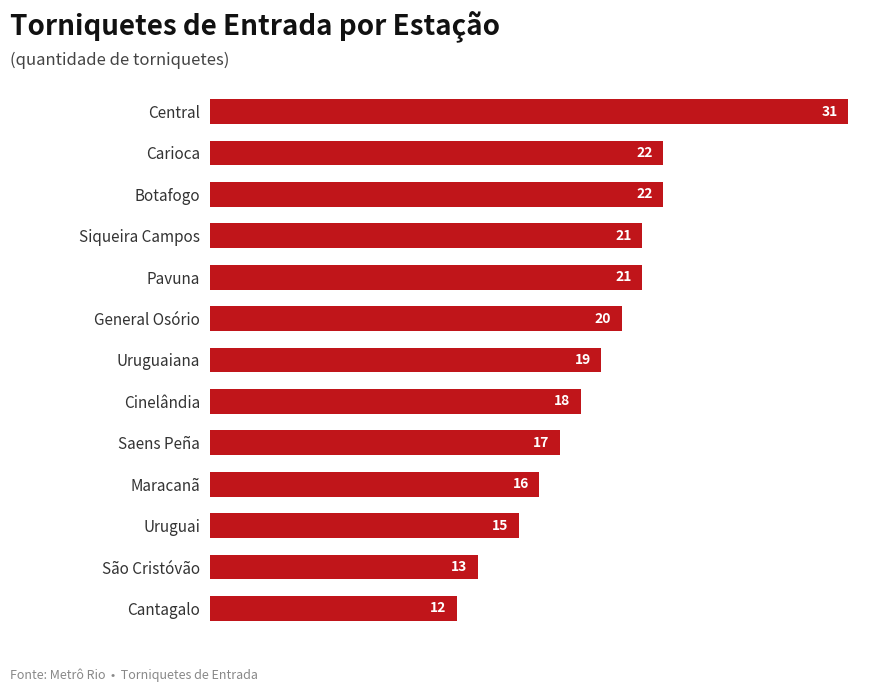

What is the minimum value shown in the chart?

12